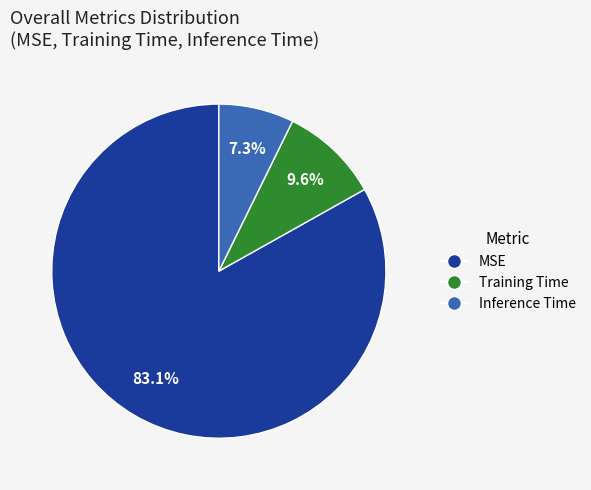

Is the sum of Training Time and MSE greater than half?

Yes